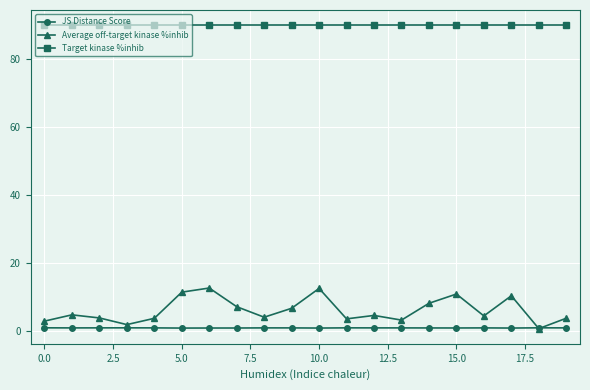

Which series has the widest spread of values?

Average off-target kinase %inhib